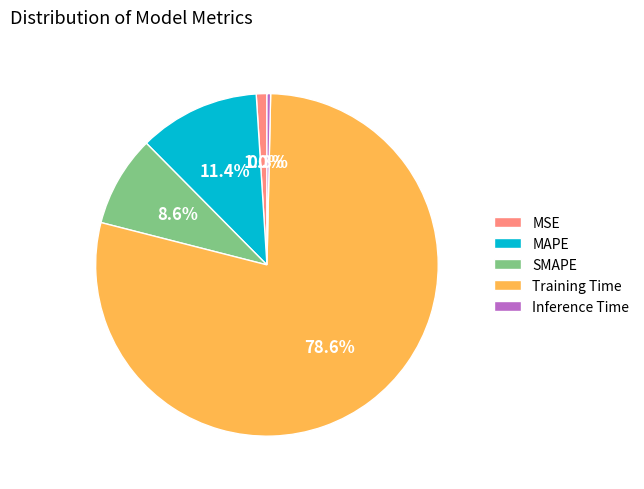

Is Training Time the majority of the pie?

Yes